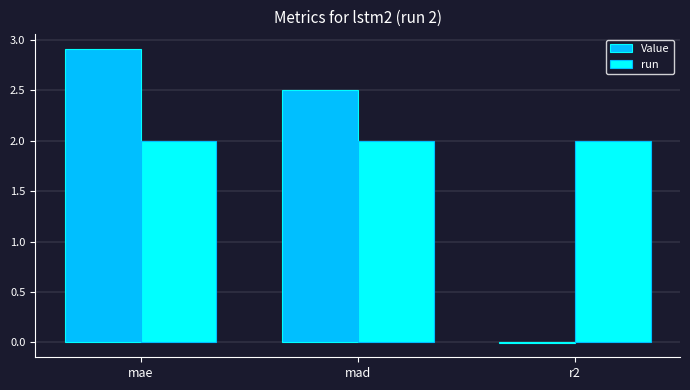

Which category has the highest value in the Value series?

mae